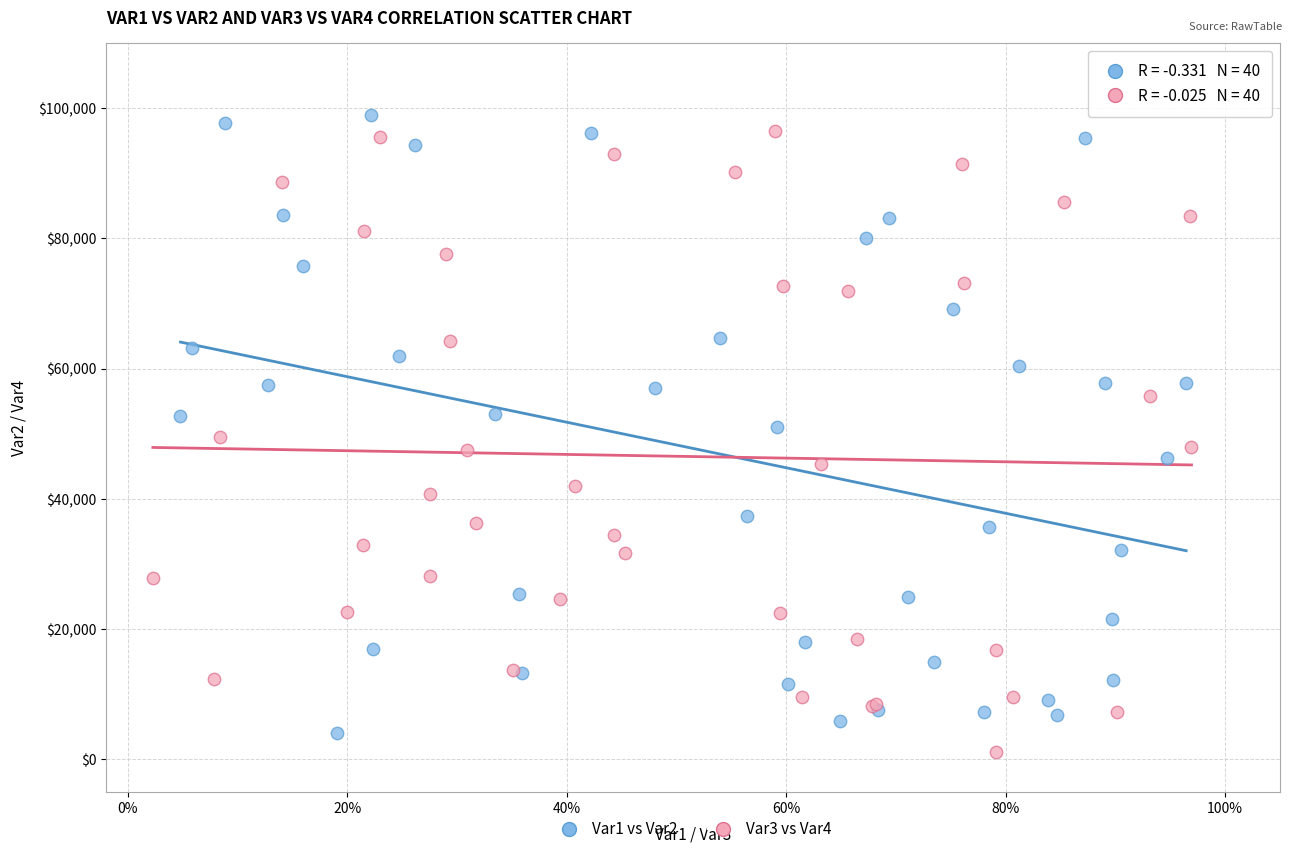

Which series contains the highest Y value?

Var1 vs Var2